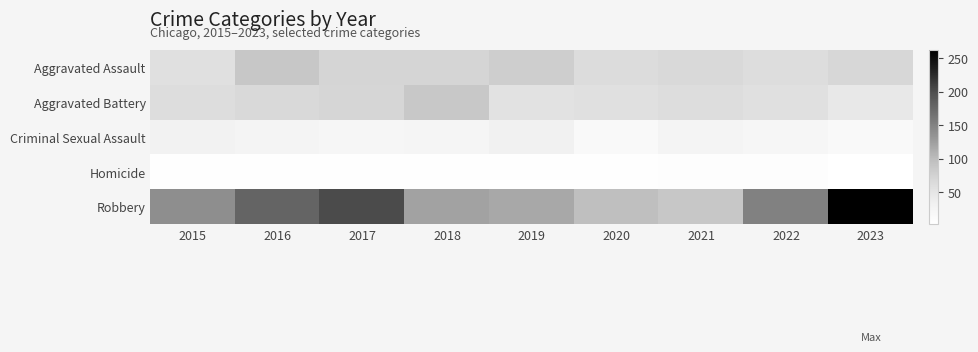

Rank the series by their maximum value, from lowest to highest.

Homicide, Criminal Sexual Assault, Aggravated Battery, Aggravated Assault, Robbery